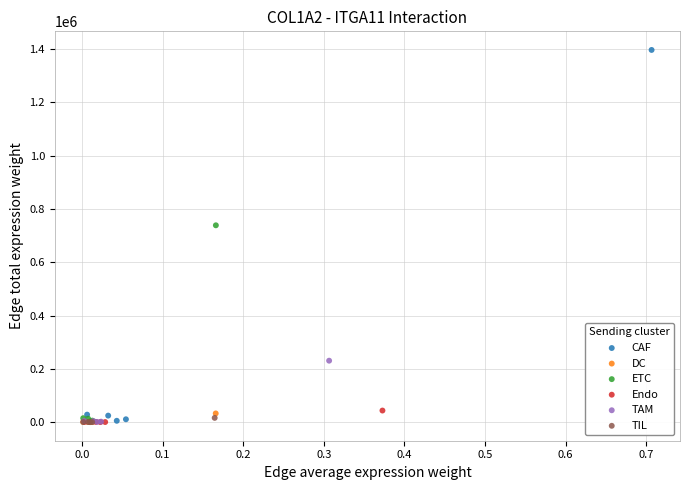

Which series has the widest spread of Y values?

CAF